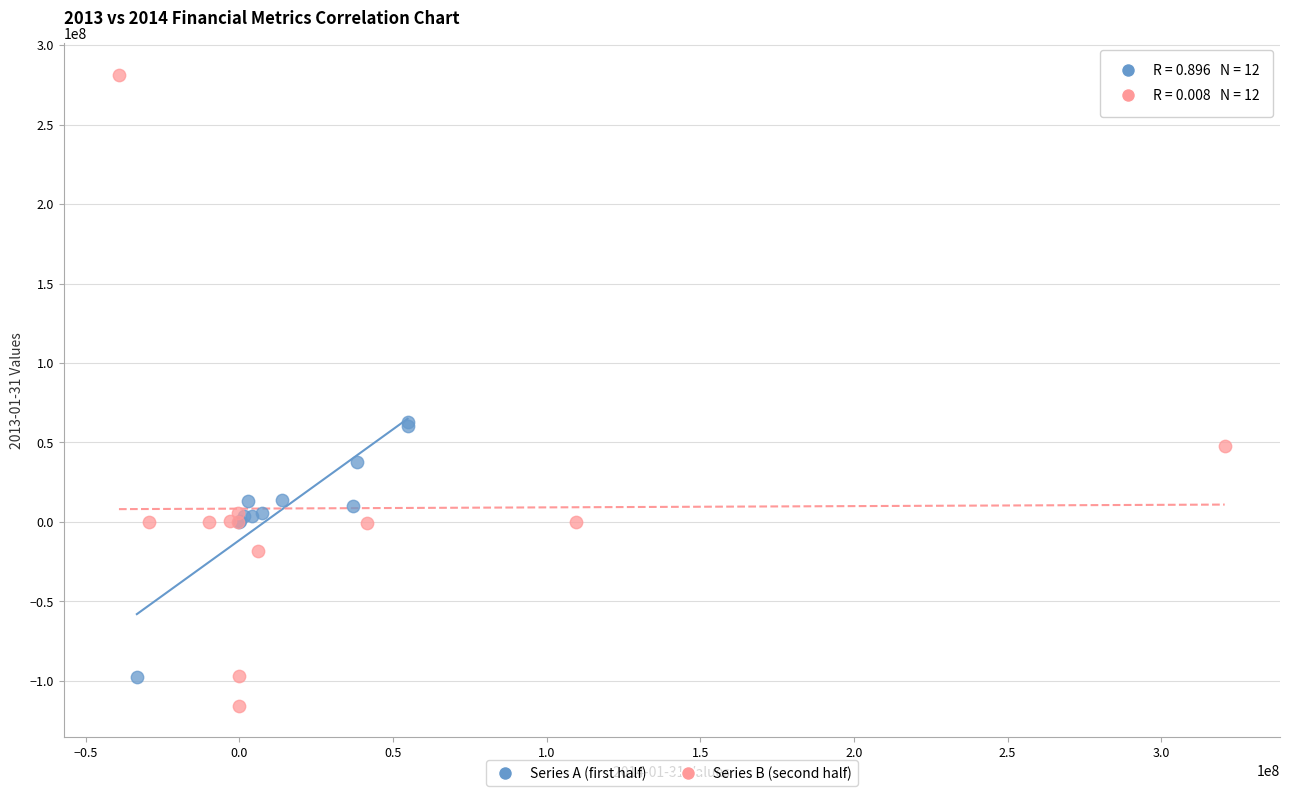

Which series contains the lowest Y value?

Series B (second half)